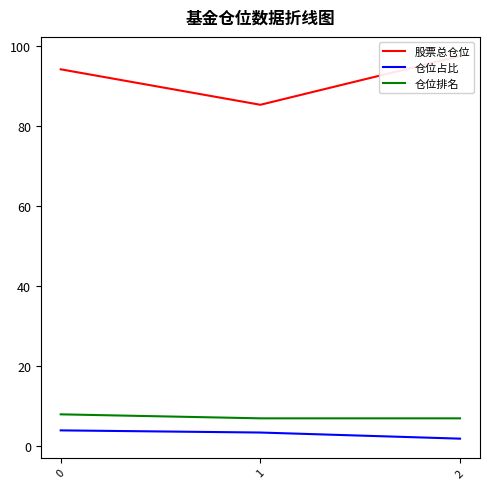

How many lines are shown in the chart?

3